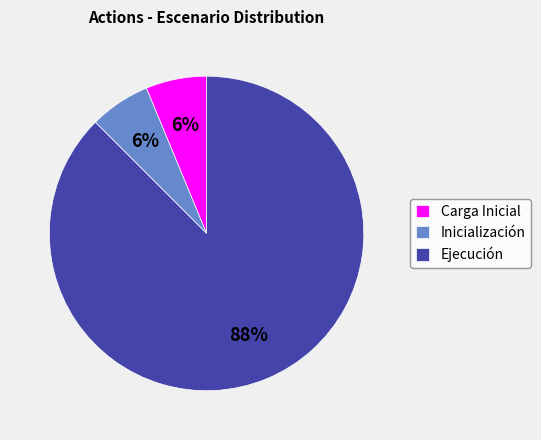

Which slice is the largest?

Ejecución